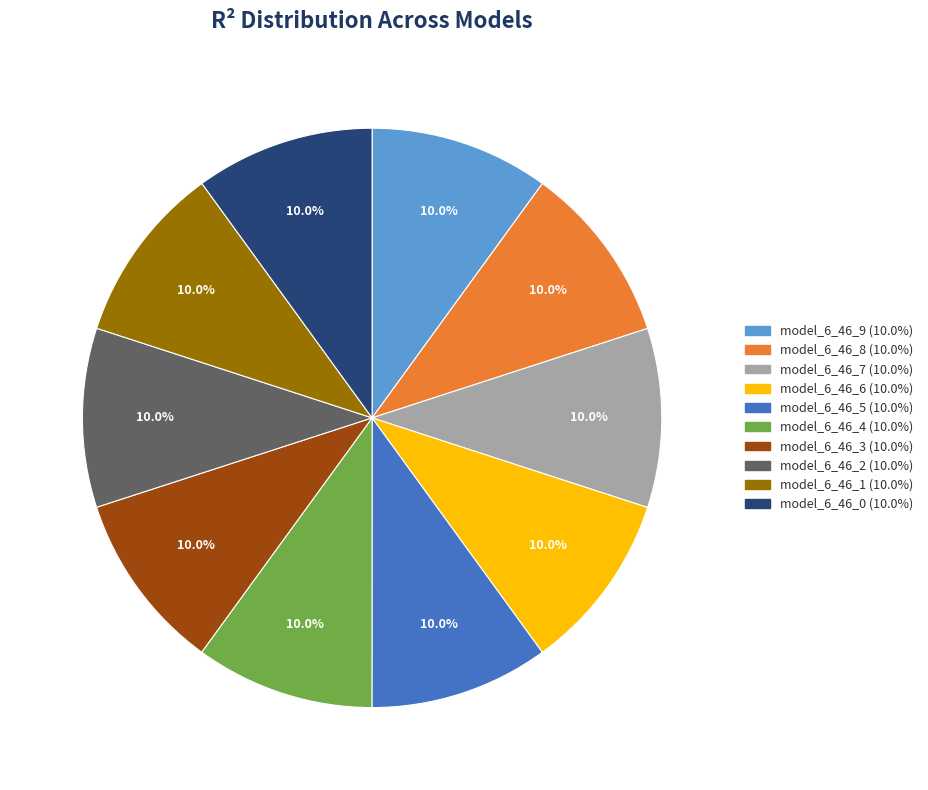

Is there a majority slice in this chart?

No